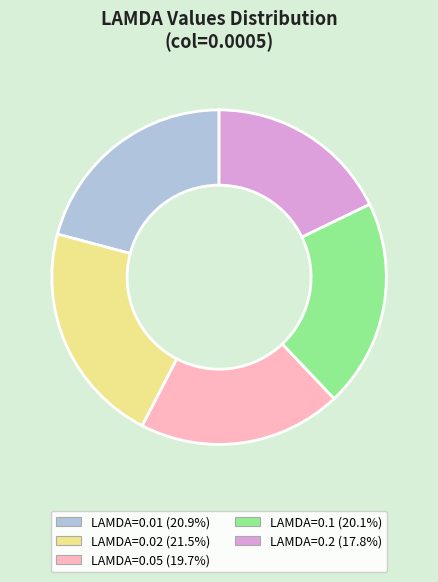

What is the total percentage of LAMDA=0.05 (19.7%) and LAMDA=0.1 (20.1%)?

39.8%